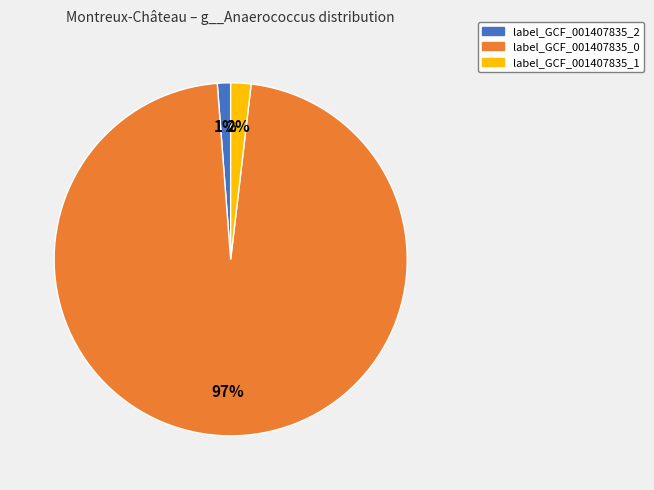

Is there a majority slice in this chart?

Yes